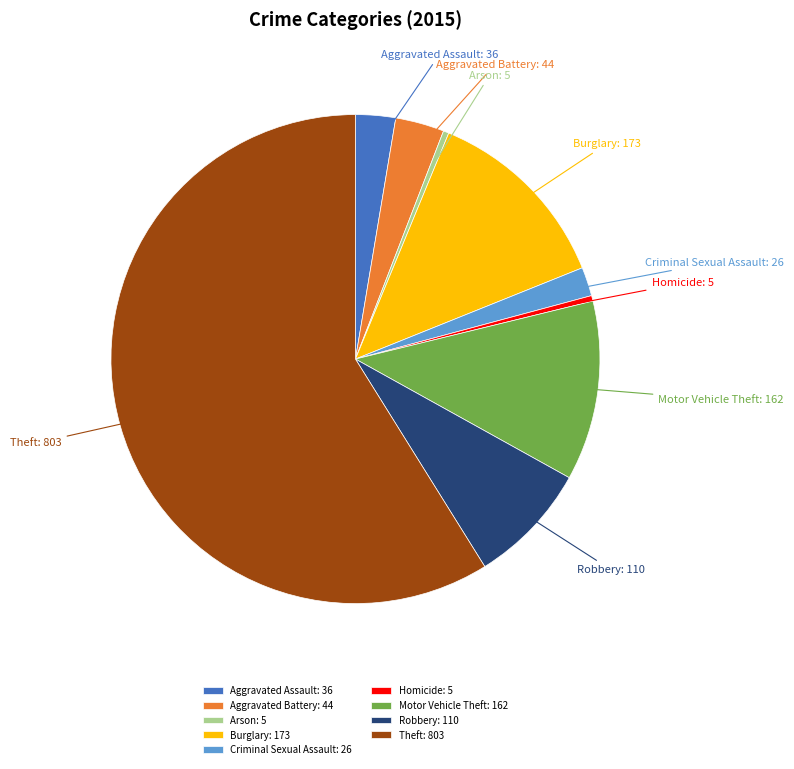

True or false: Robbery accounts for 1% of the total.

False